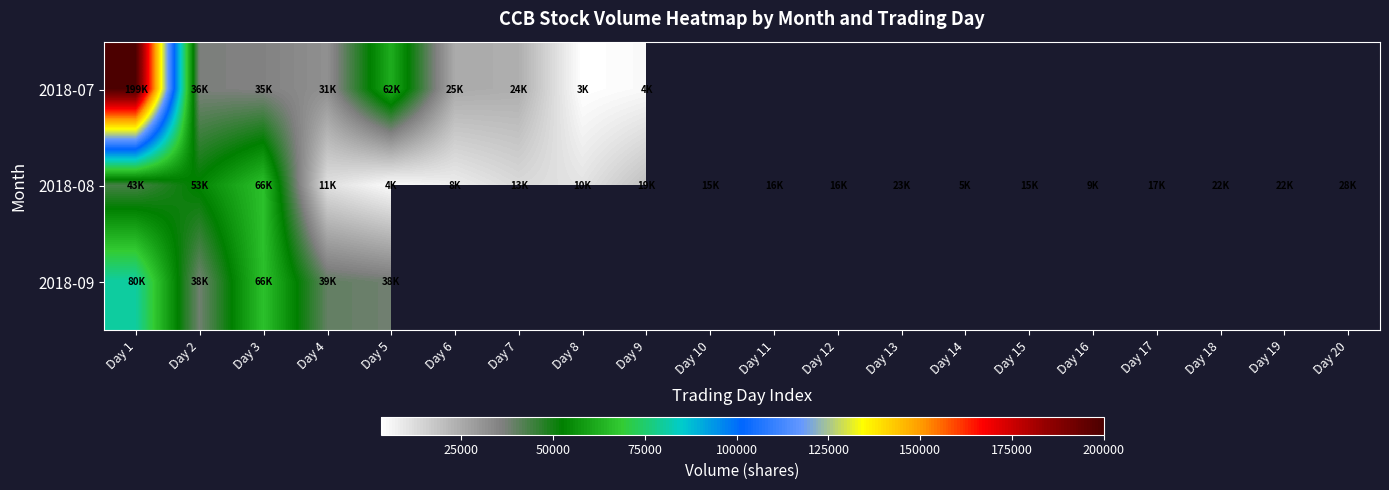

Which category has the highest value in the 2018-08 series?

Day 3